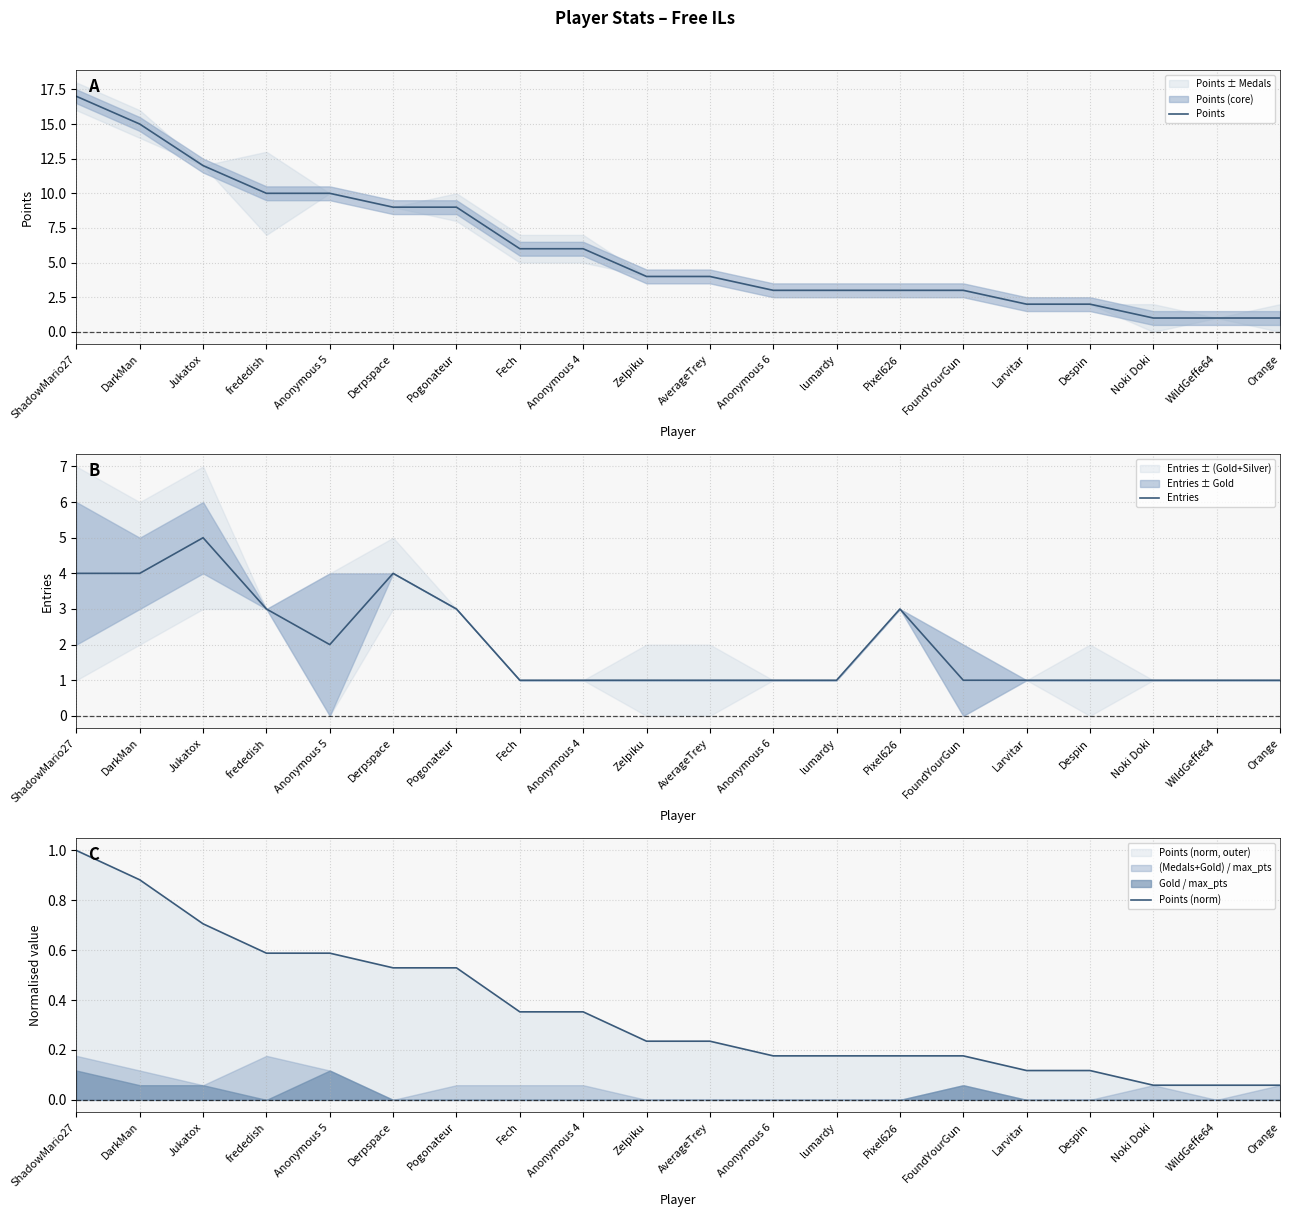

True or false: Points (norm) and Points cross at least once.

False